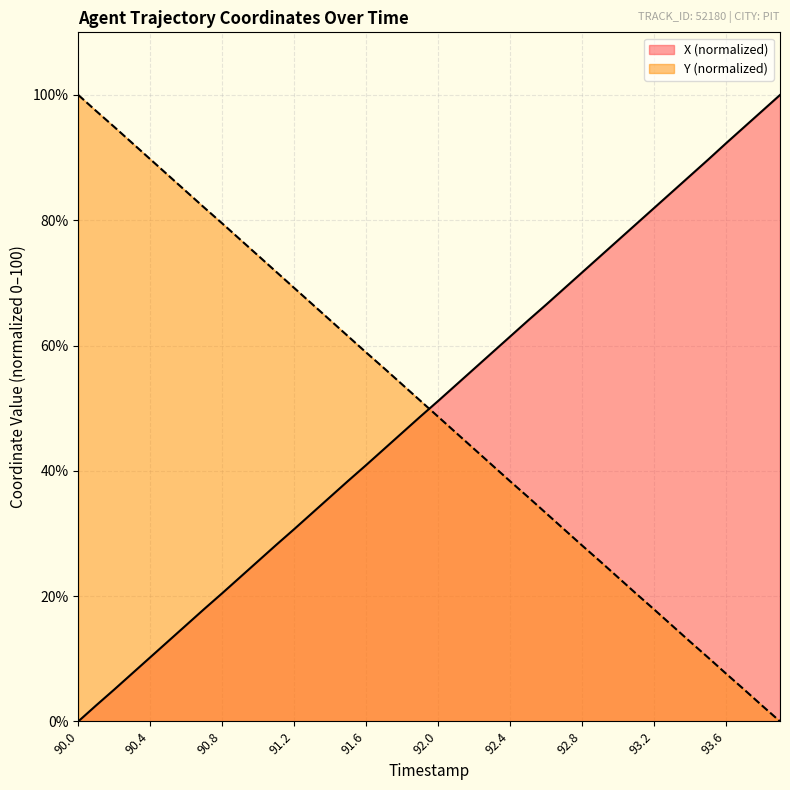

True or false: X has more than 1 points higher than both neighbors.

False